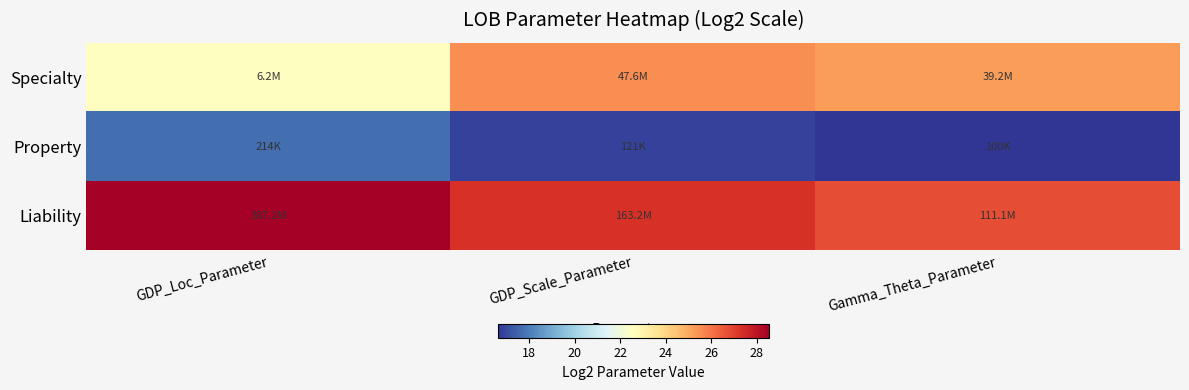

What is the maximum value shown in the chart?

28.5